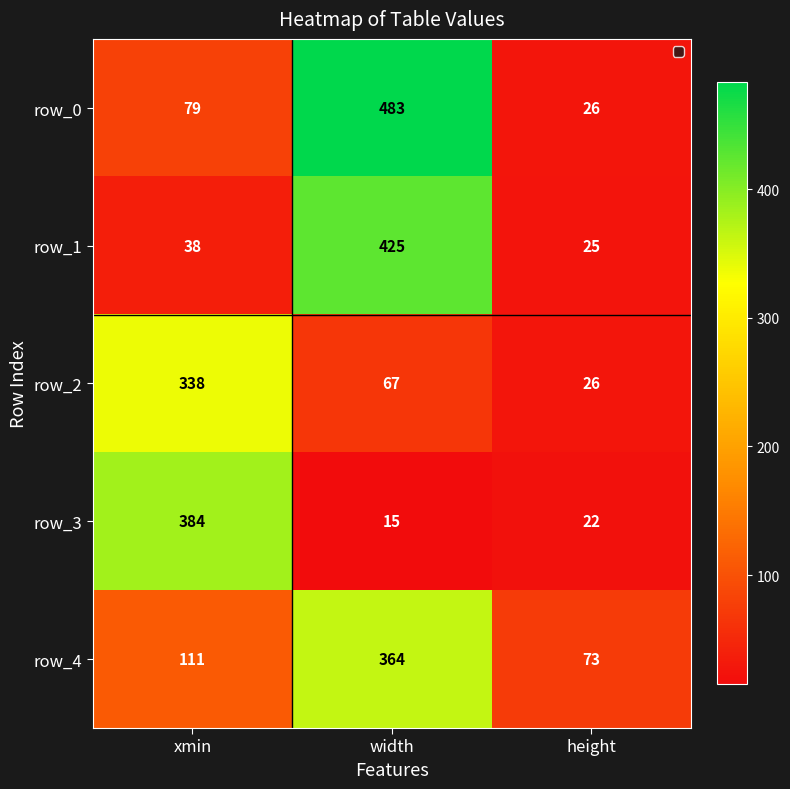

True or false: row_2 has a value of 67 at width.

True